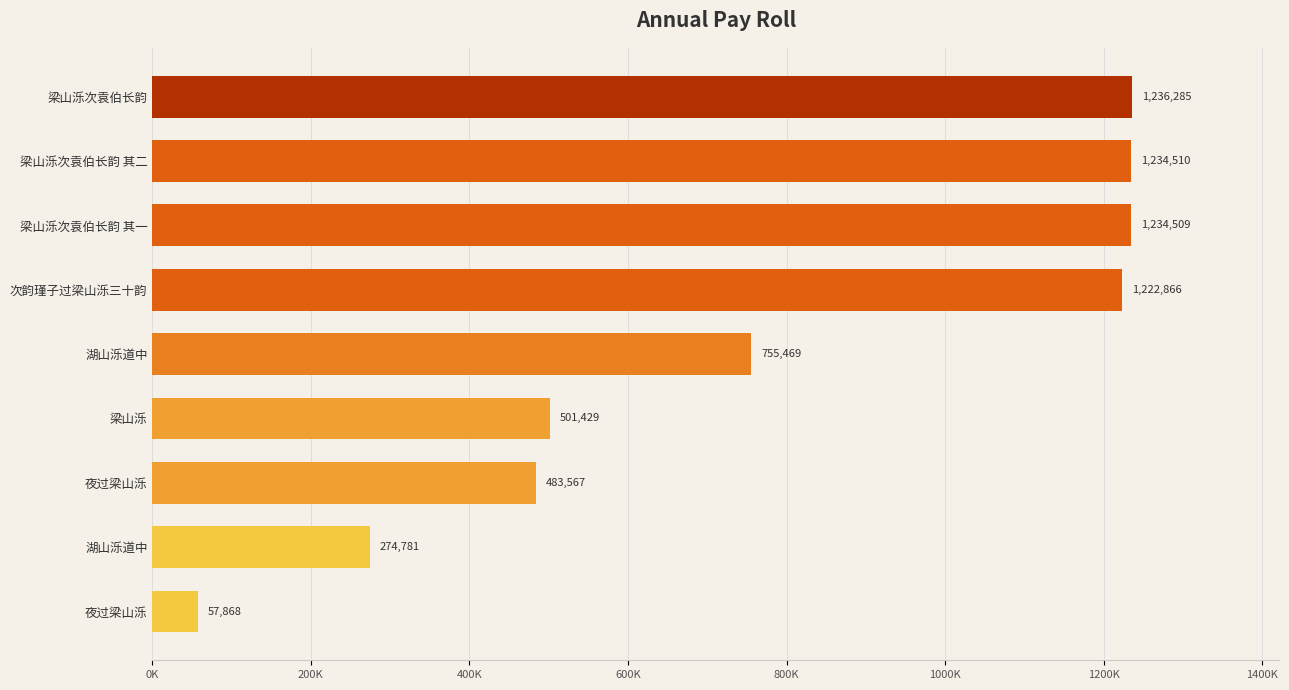

Does the chart contain any negative values?

No